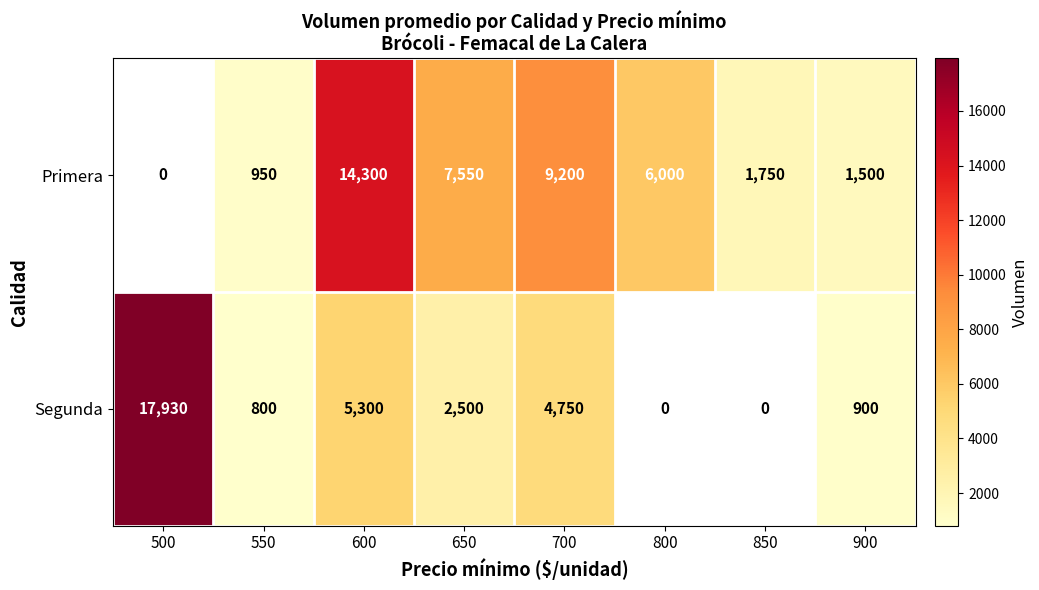

Which label corresponds to the largest value in the chart?

500